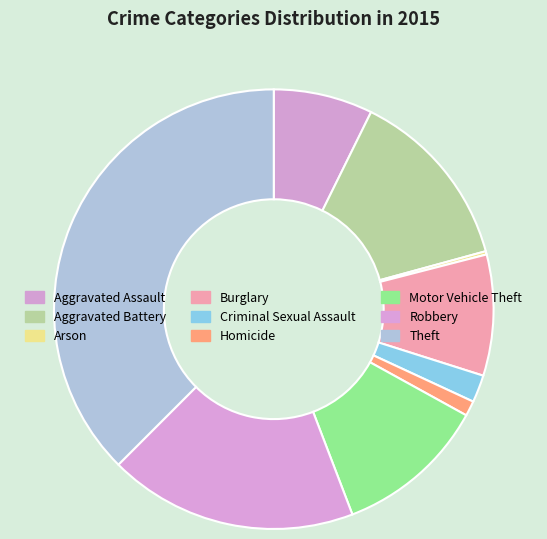

To the nearest percent, what is the difference between the largest and smallest slice percentages?

37%